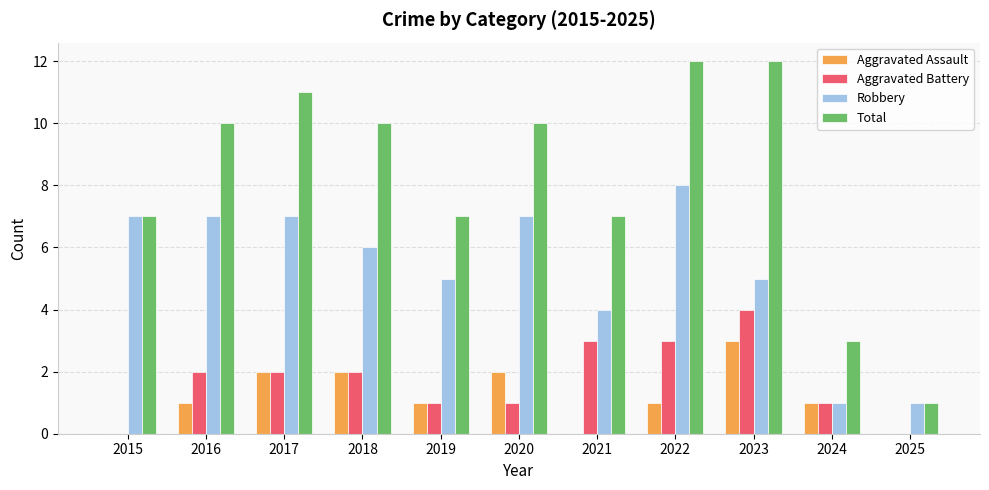

What is the greatest value displayed?

12